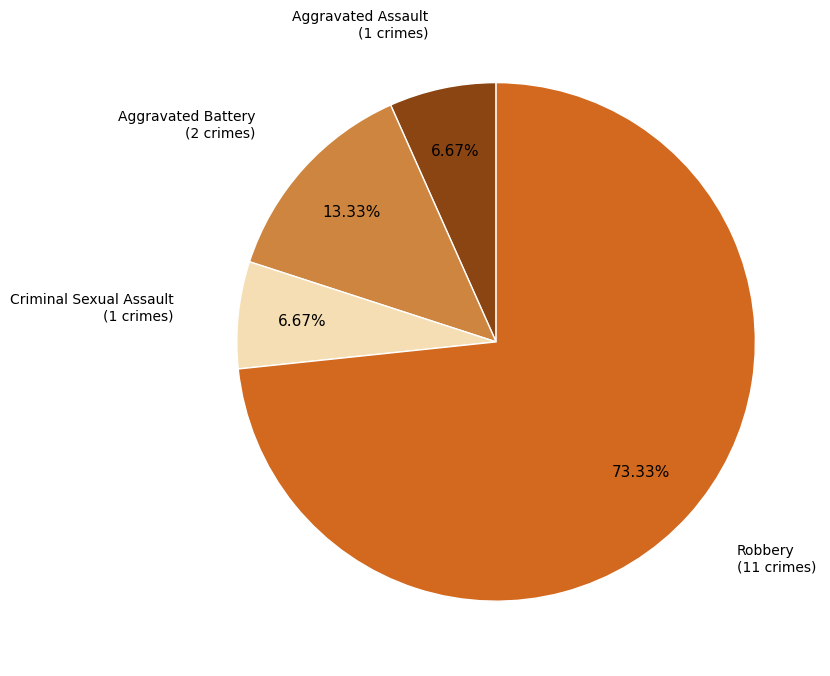

How many segments does this pie chart have?

4